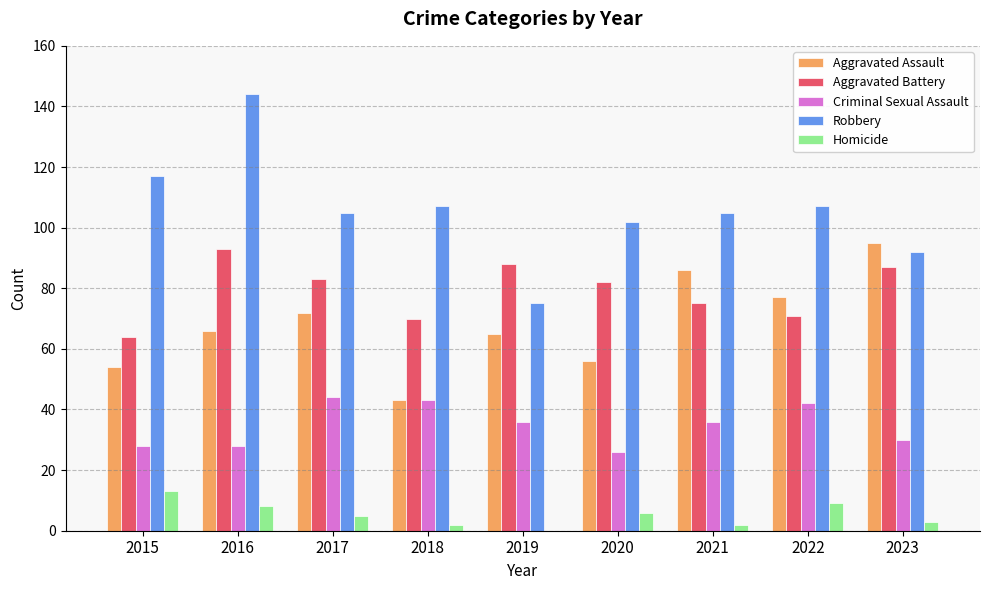

What are all the series names shown in the legend?

Aggravated Assault, Aggravated Battery, Criminal Sexual Assault, Robbery, Homicide